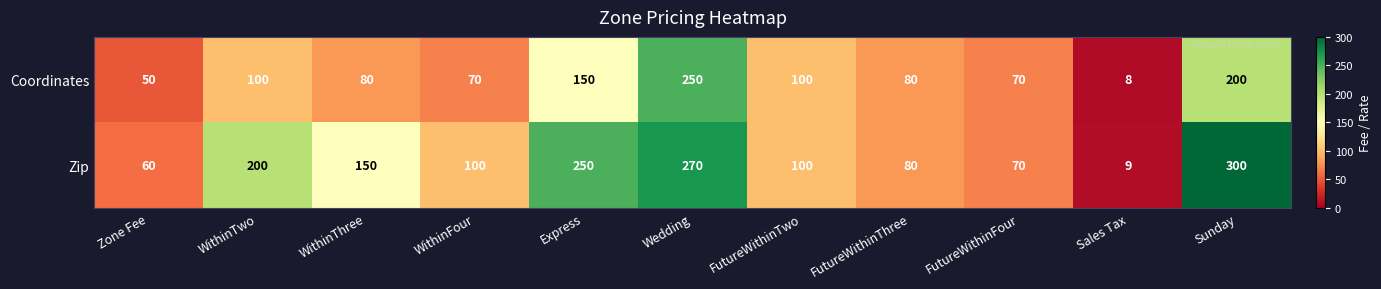

How many data points in Zip are less than 100?

4